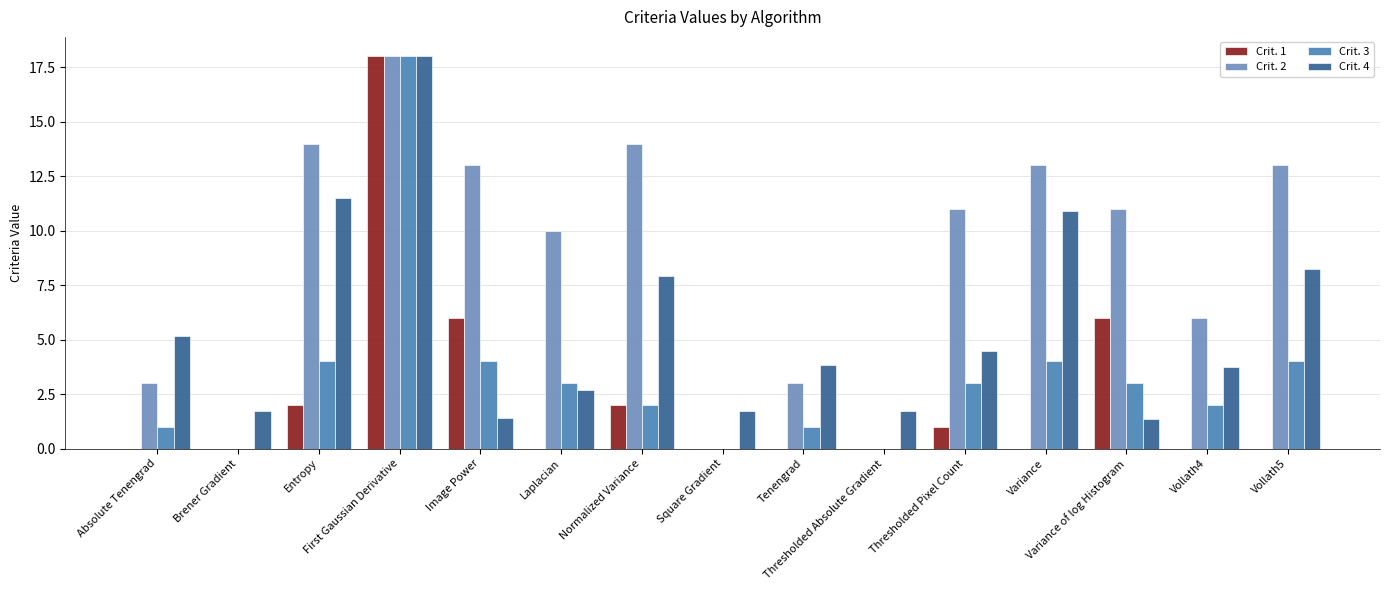

Rank the categories by Crit. 2 value from lowest to highest.

Brener Gradient, Square Gradient, Thresholded Absolute Gradient, Absolute Tenengrad, Tenengrad, Vollath4, Laplacian, Thresholded Pixel Count, Variance of log Histogram, Image Power, Variance, Vollath5, Entropy, Normalized Variance, First Gaussian Derivative